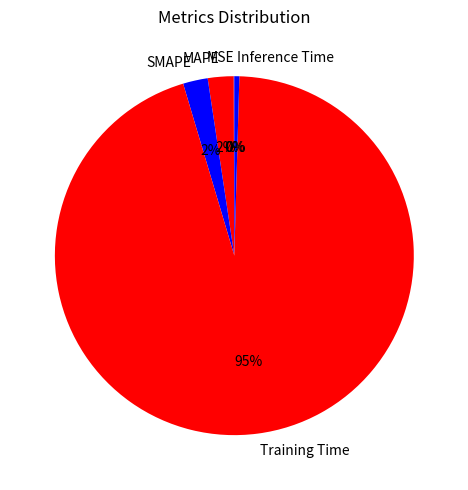

Is it true that Inference Time is 0% of the pie?

True